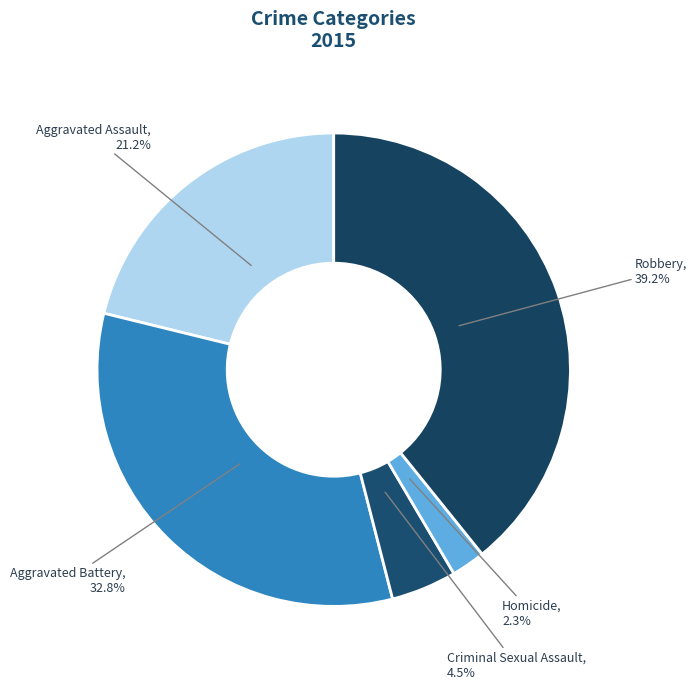

How many slices are in this pie chart?

5